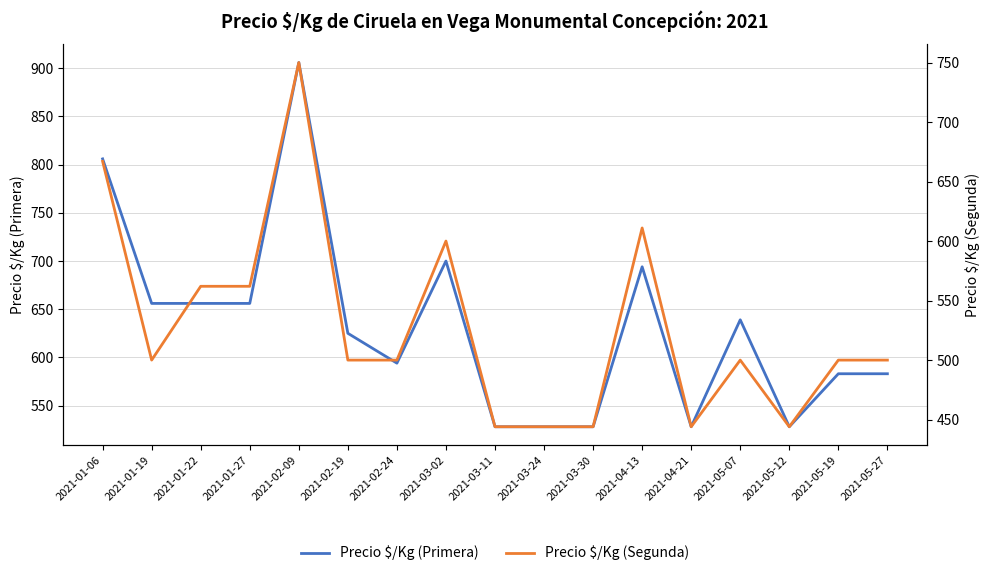

In Precio $/Kg (Primera), how many points are higher than both neighbors (excluding endpoints)?

4